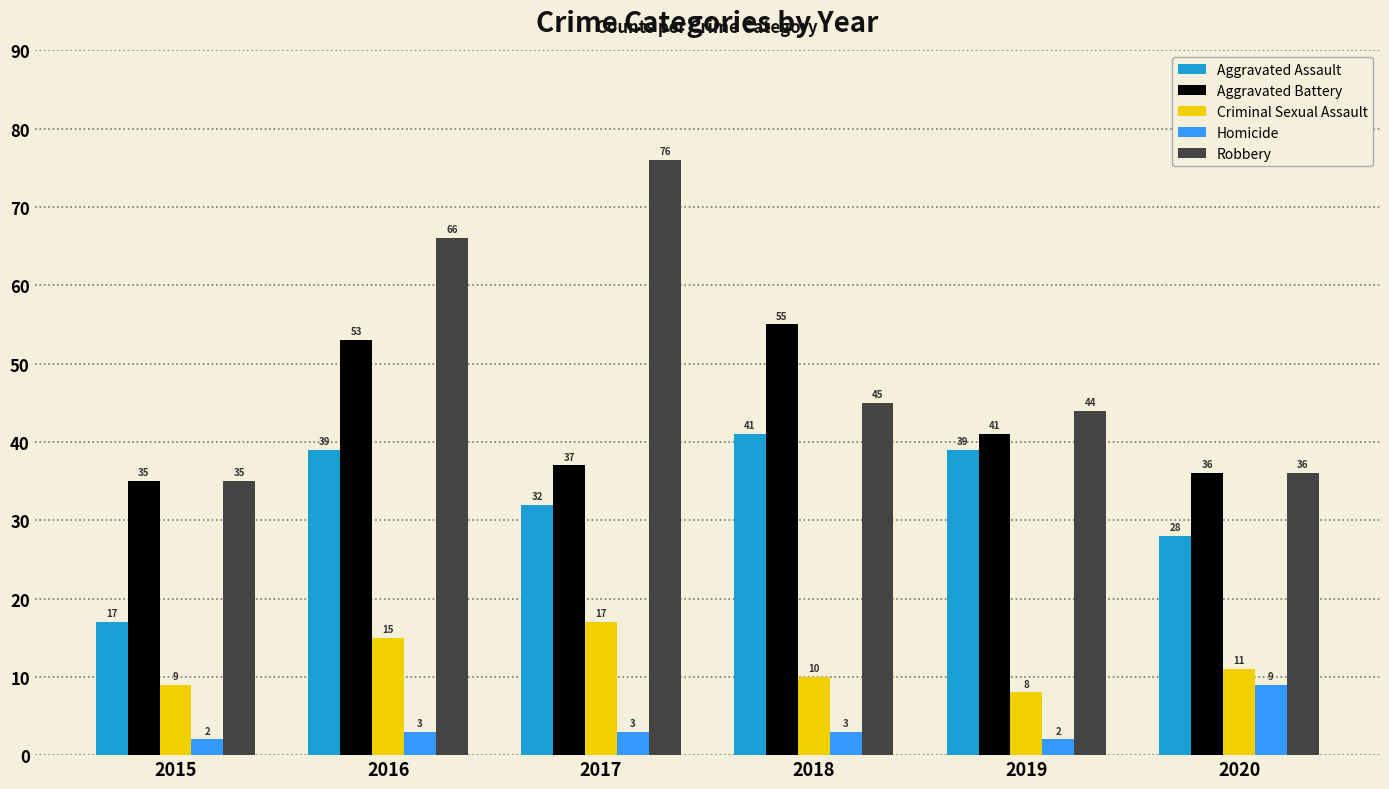

What is the difference between the maximum and minimum values in the Homicide series?

7